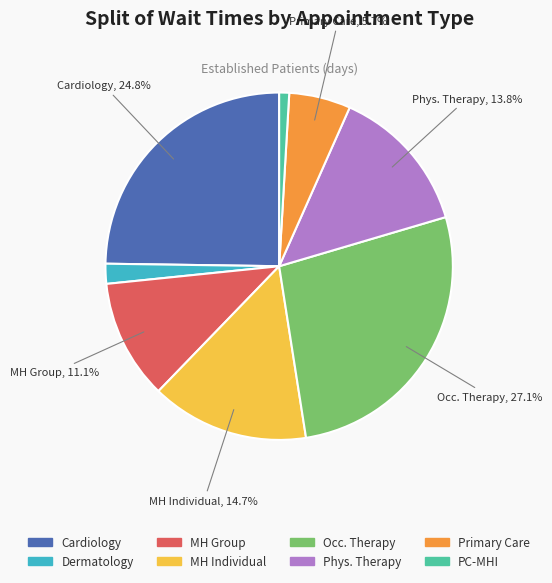

Is there a majority slice in this chart?

No